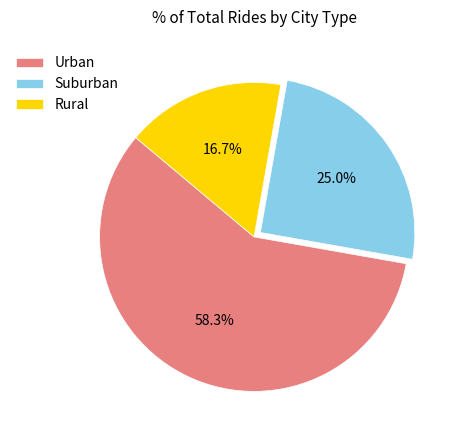

How many segments does this pie chart have?

3